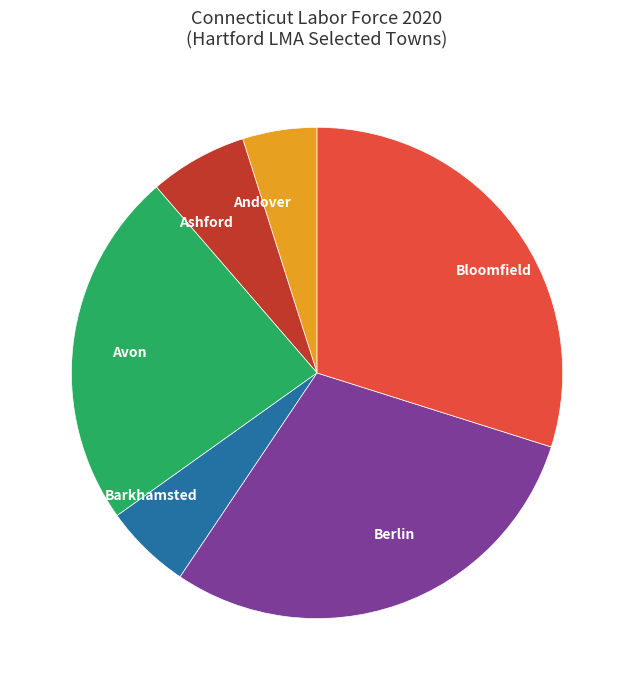

Is the sum of Bloomfield and Barkhamsted greater than half?

No